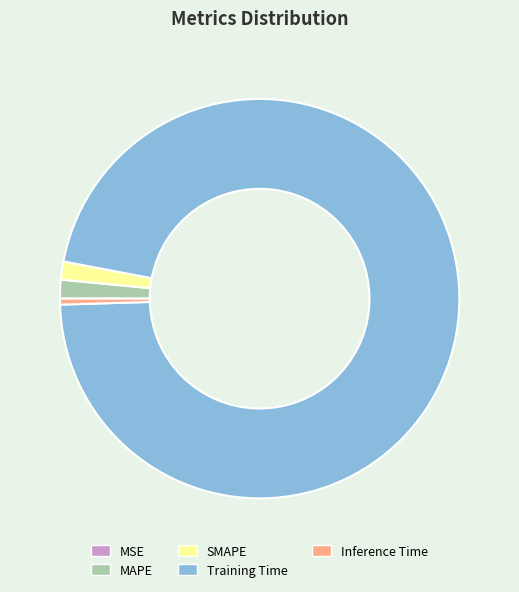

Between Training Time and Inference Time, which is larger?

Training Time